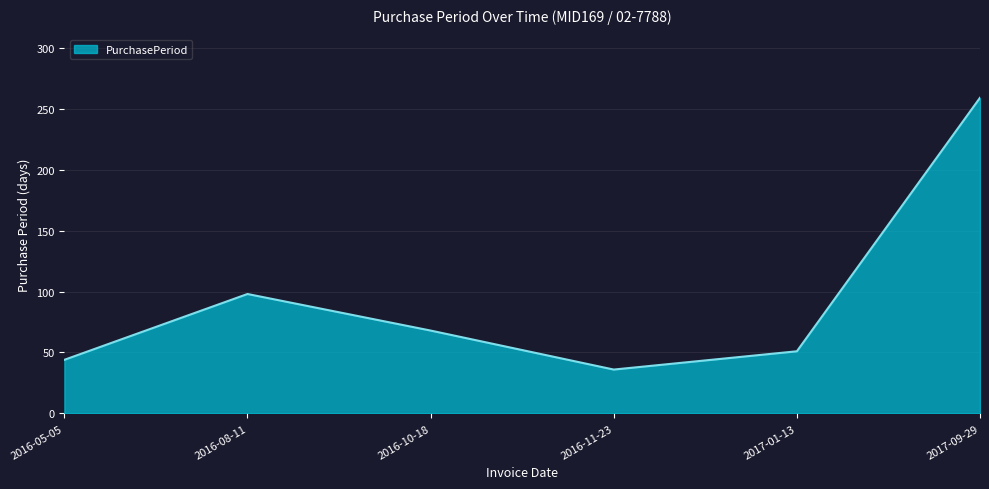

Rank the categories by value from highest to lowest.

2017-09-29, 2016-08-11, 2016-10-18, 2017-01-13, 2016-05-05, 2016-11-23